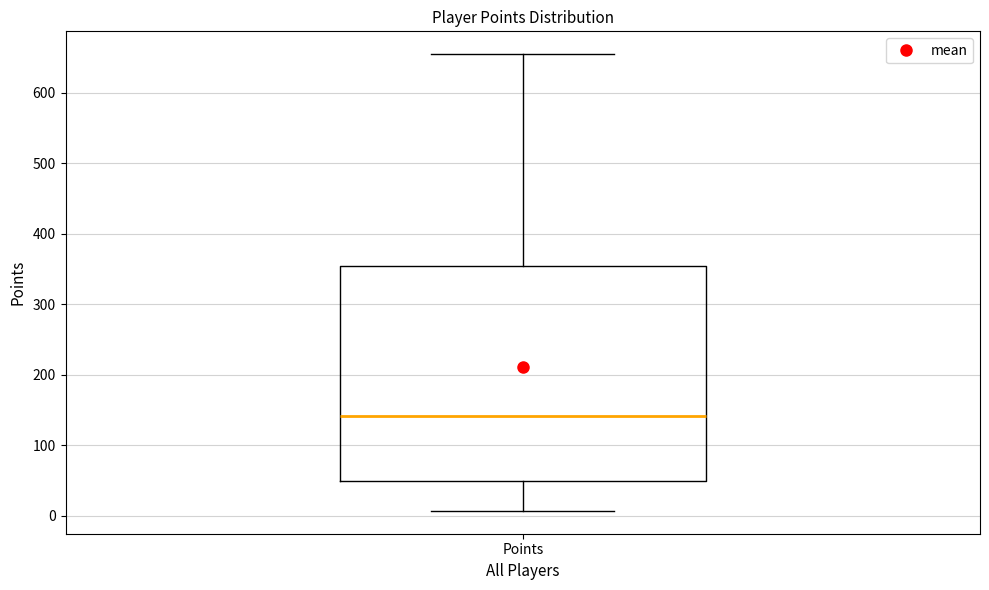

Where is the lower edge of the box for Points on the y-axis? The values are not printed on the chart, so give them approximately, as read against the axis.

50